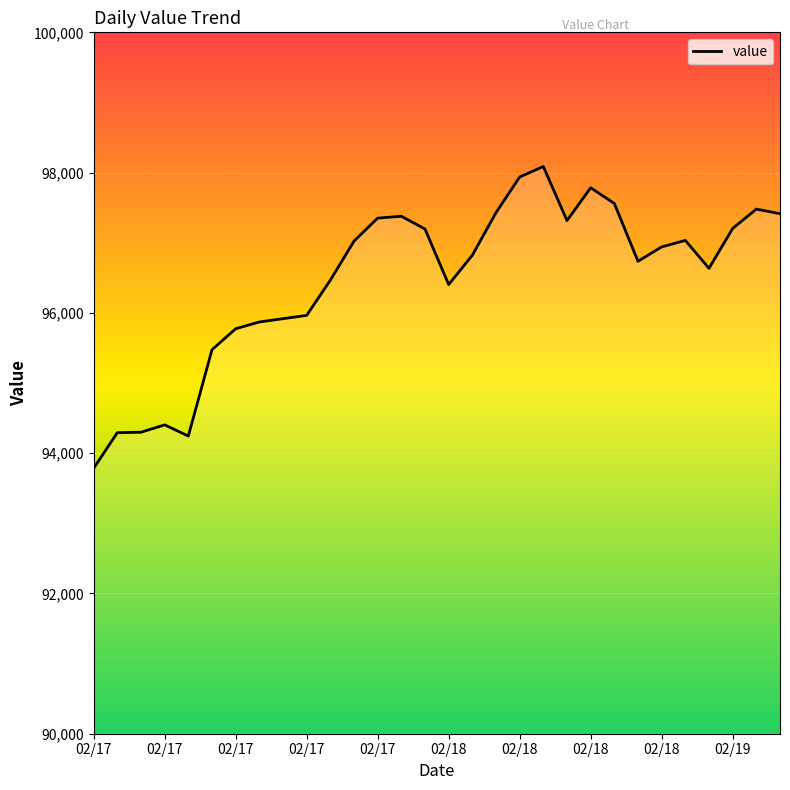

Reading right to left, transcribe all the data shown in this chart.

97414.1	97479.4	97203.9	96635.1	97033.2	96940.7	96735.7	97560.0	97784.0	97315.9	98086.8	97937.4	97428.9	96822.1	96403.9	97196.1	97378.0	97350.9	97022.9	96465.9	95964.4	95917.5	95870.4	95773.6	95474.5	94244.1	94403.4	94298.4	94291.8	93784.6